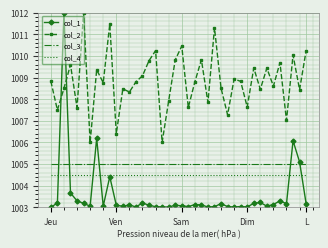

How many intersections are there between col_2 and col_1?

2